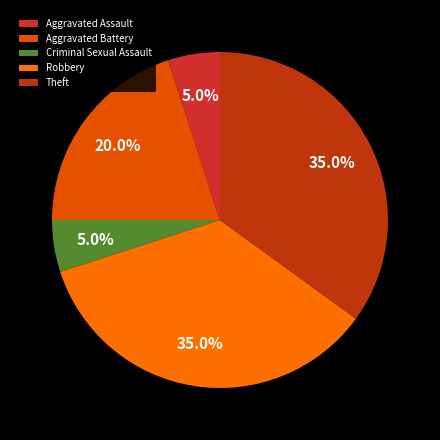

What is the total percentage of Robbery and Aggravated Battery?

55.0%